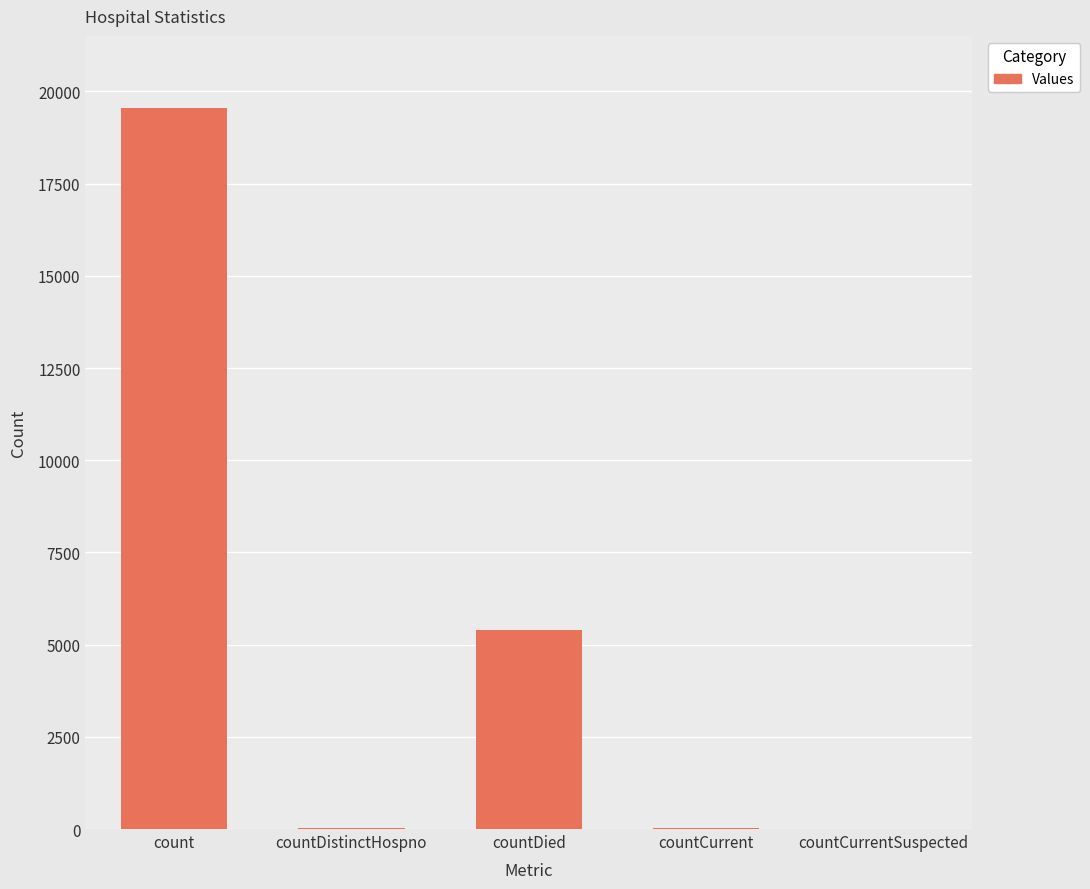

Where is the data nearest to the value 9776?

countDied